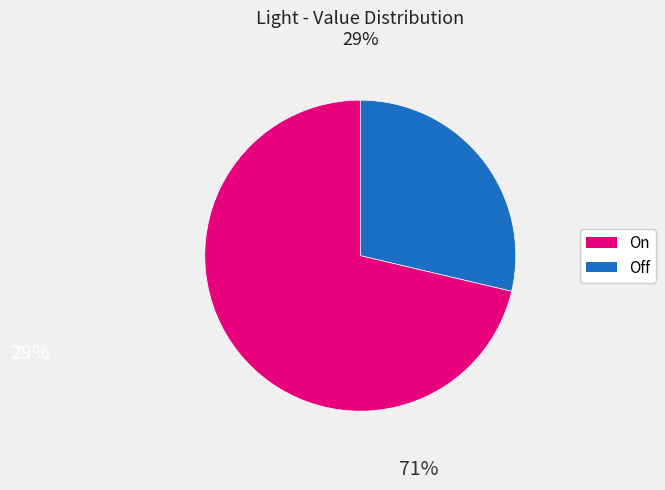

Do Off and On together represent more than half of the pie?

Yes